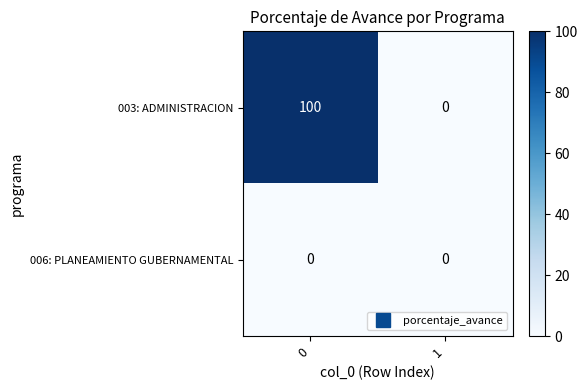

How many data points does each series have?

2